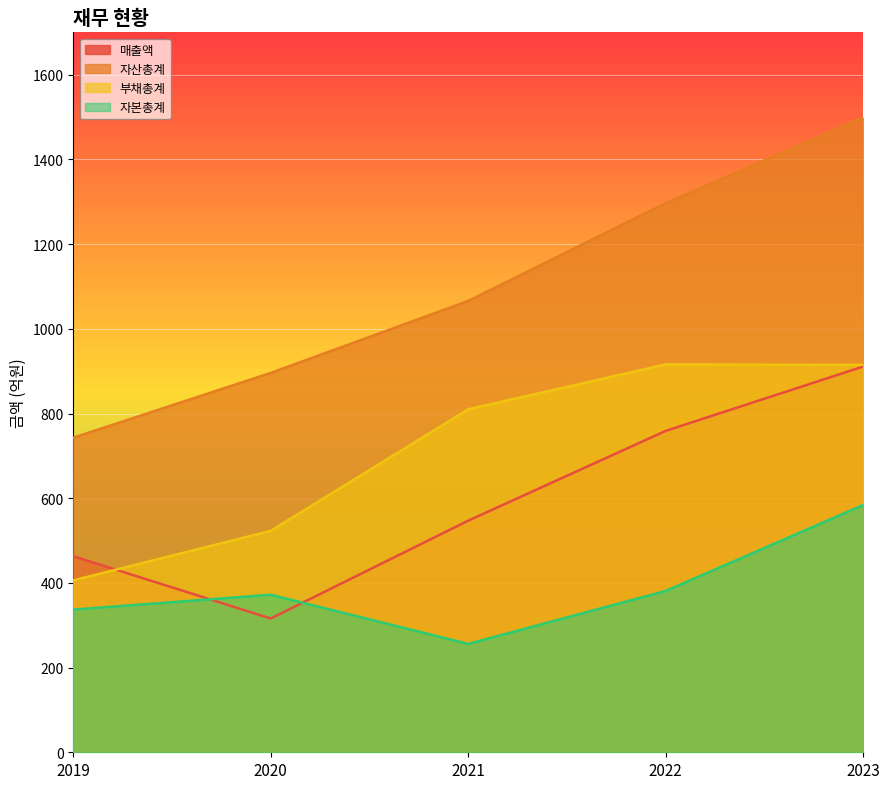

Which category has the highest value in the 매출액 series?

2023